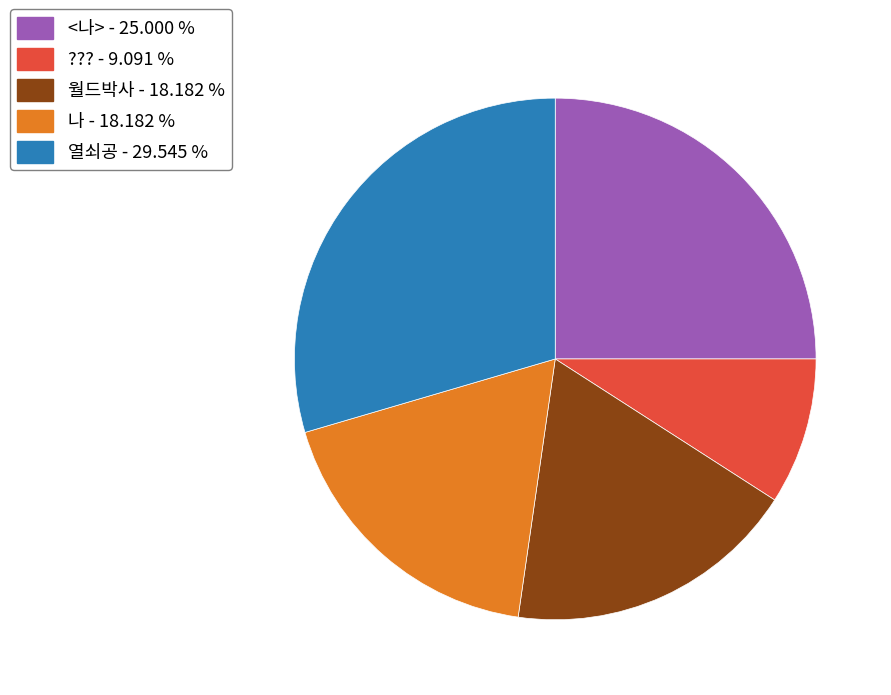

Combined, do 나 and 열쇠공 account for over 50%?

No